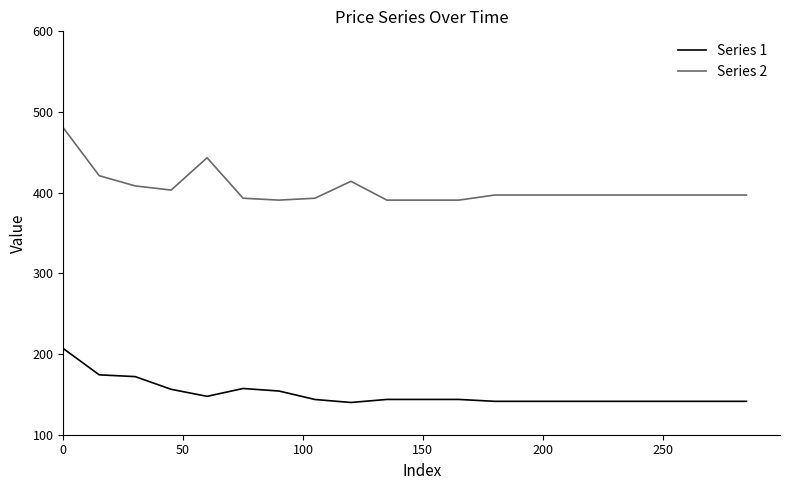

True or false: Series 1 and Series 2 intersect in this chart.

False